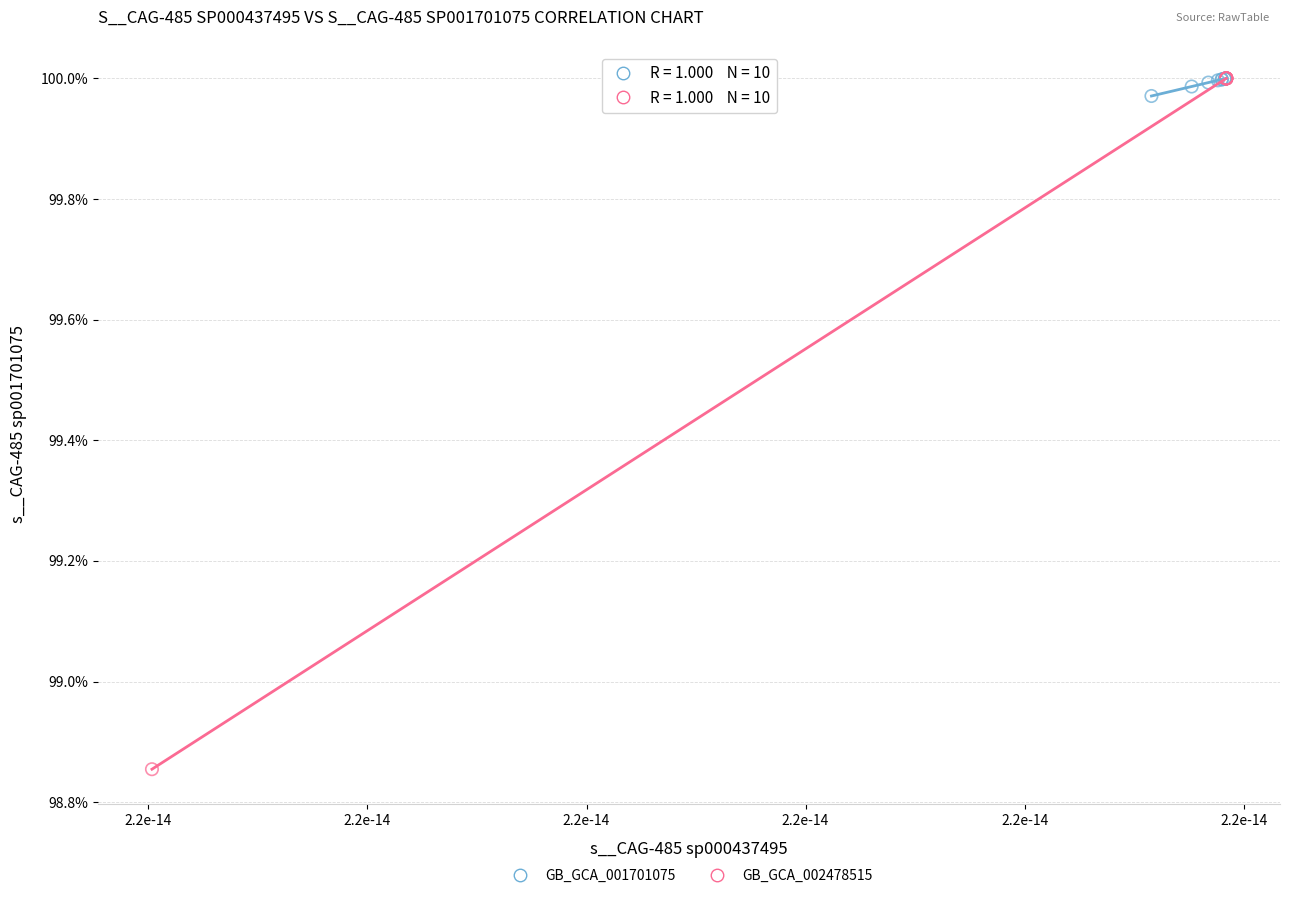

What are all the series names shown in the legend?

GB_GCA_001701075, GB_GCA_002478515